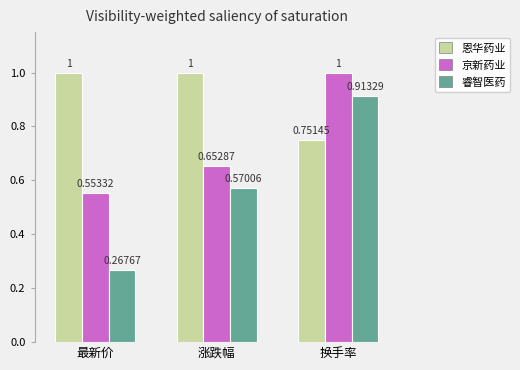

At which label does 京新药业 reach its peak?

换手率